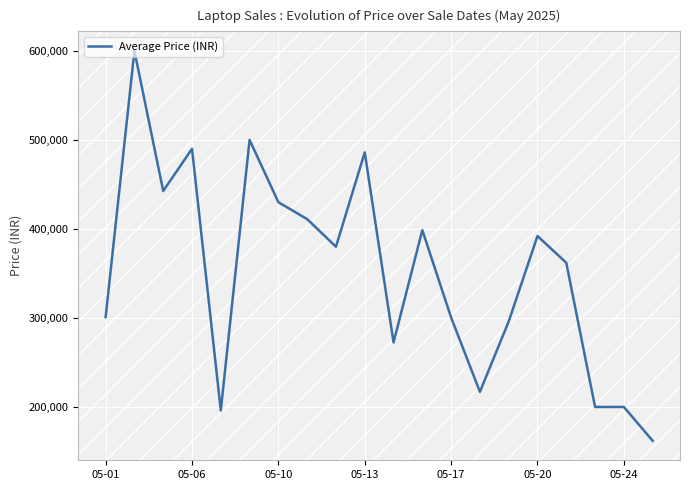

What is the difference between the maximum and minimum values?

438000